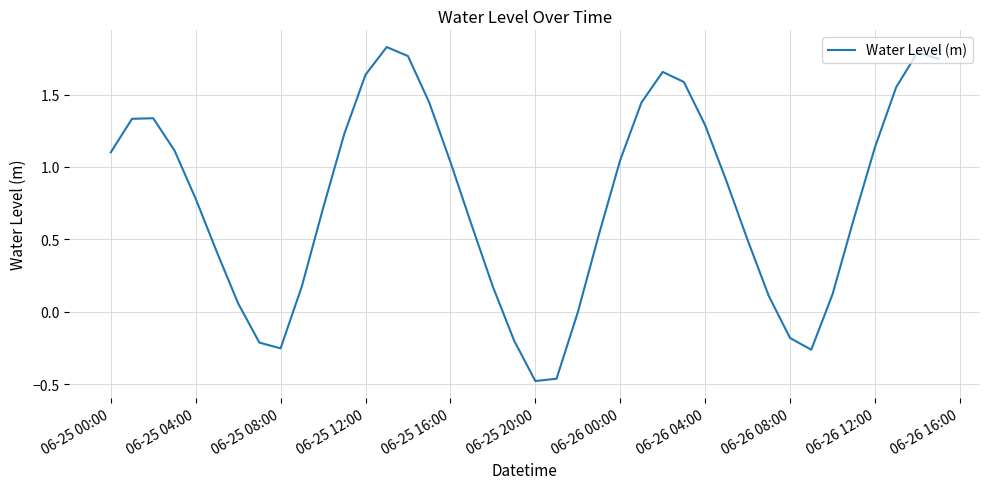

What is the value of the 26th point from the left?

1.4